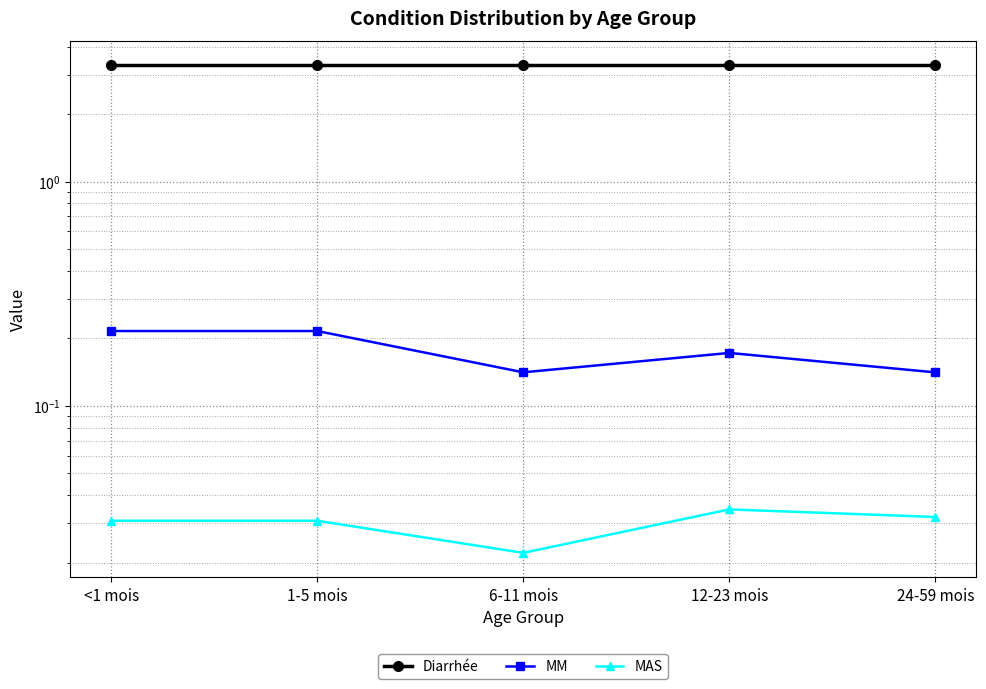

The MAS series shows 0.0 at 1-5 mois. True or false?

False